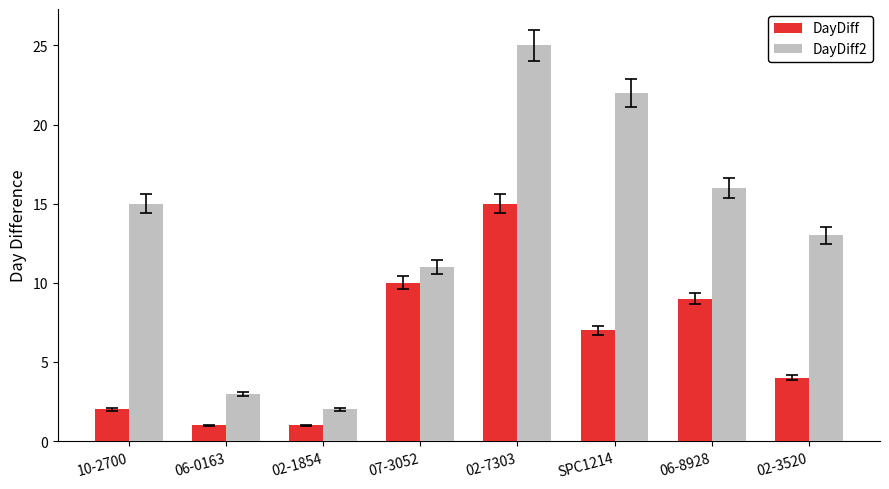

How many bars are there in total?

16